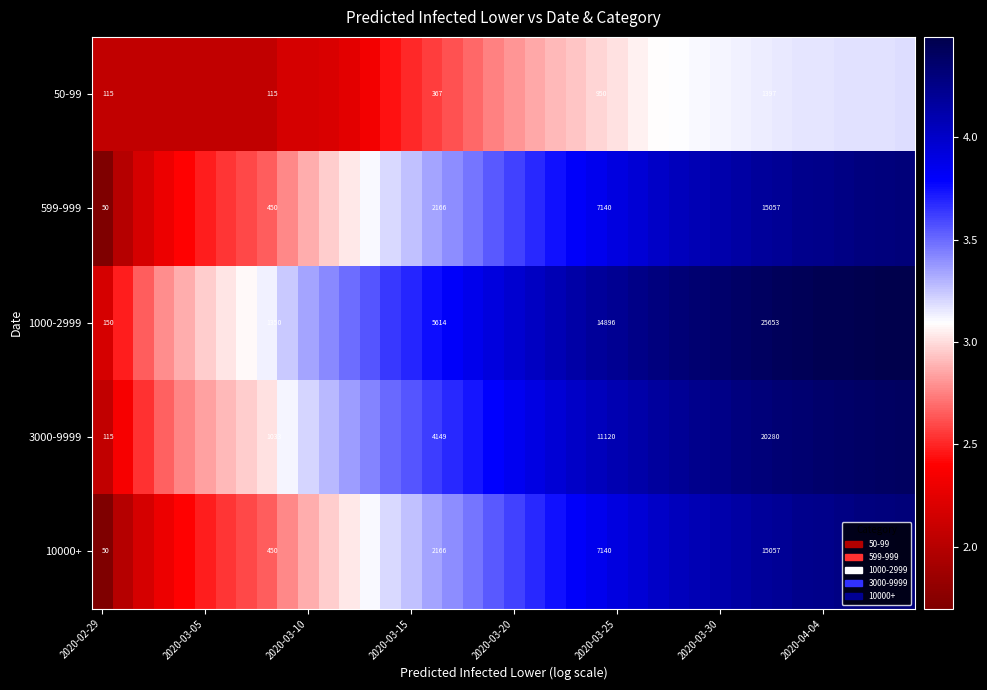

What is the spread (max minus min) of values at 2020-02-29?

100.0